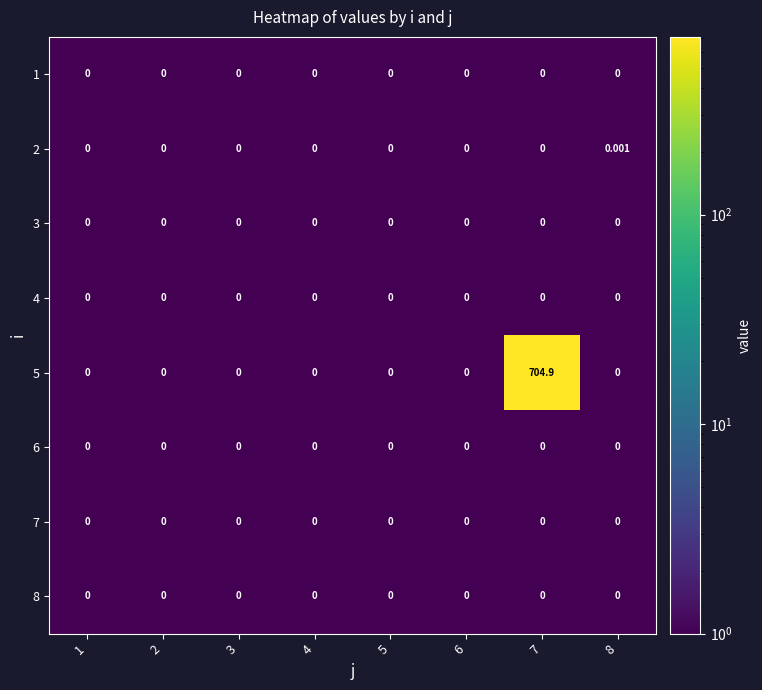

At how many categories does at least one series exceed 487?

1